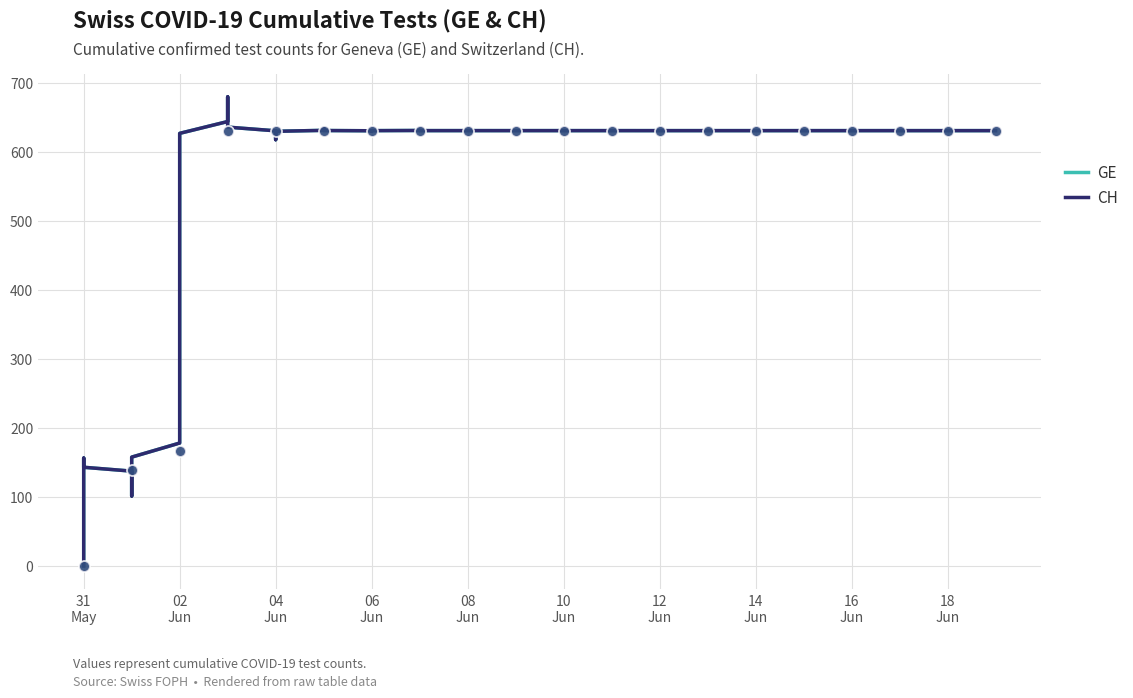

At how many categories does at least one series exceed 347?

17